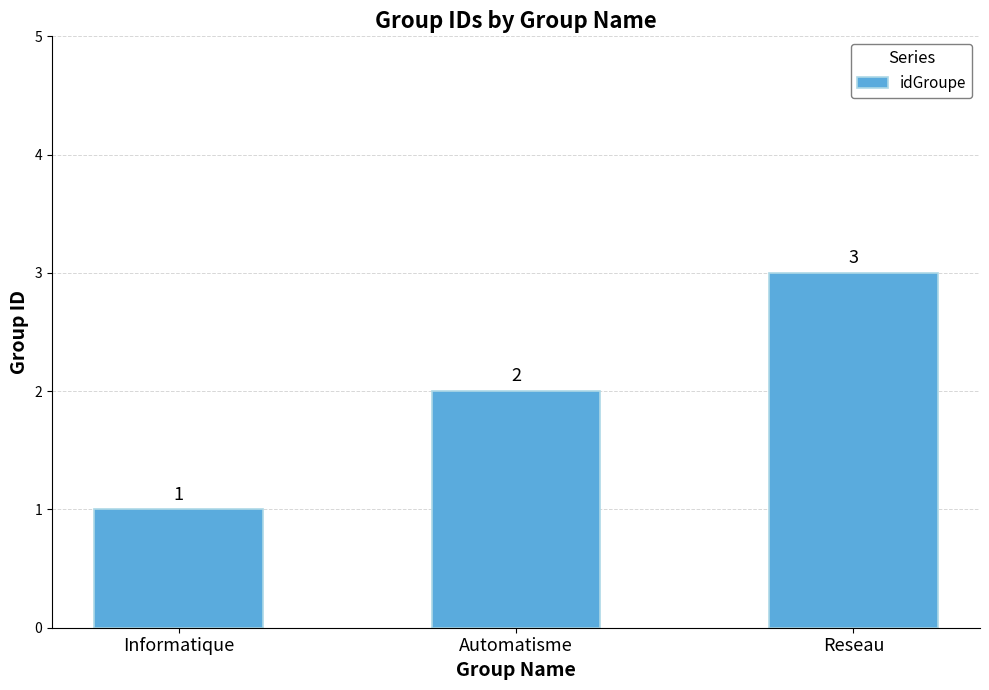

Are the bars horizontal?

No